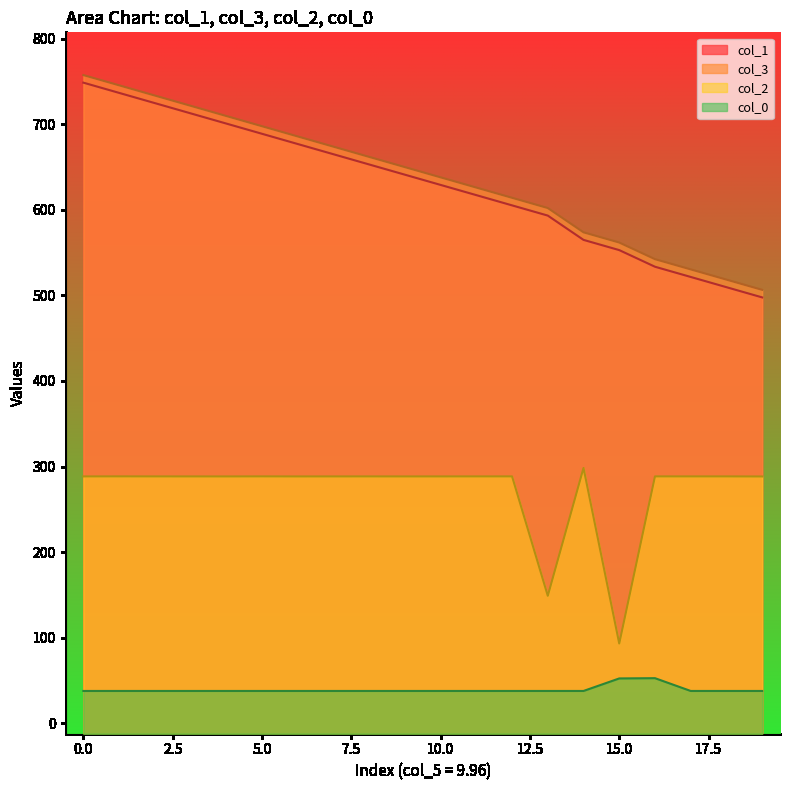

At how many categories does at least one series exceed 162?

20